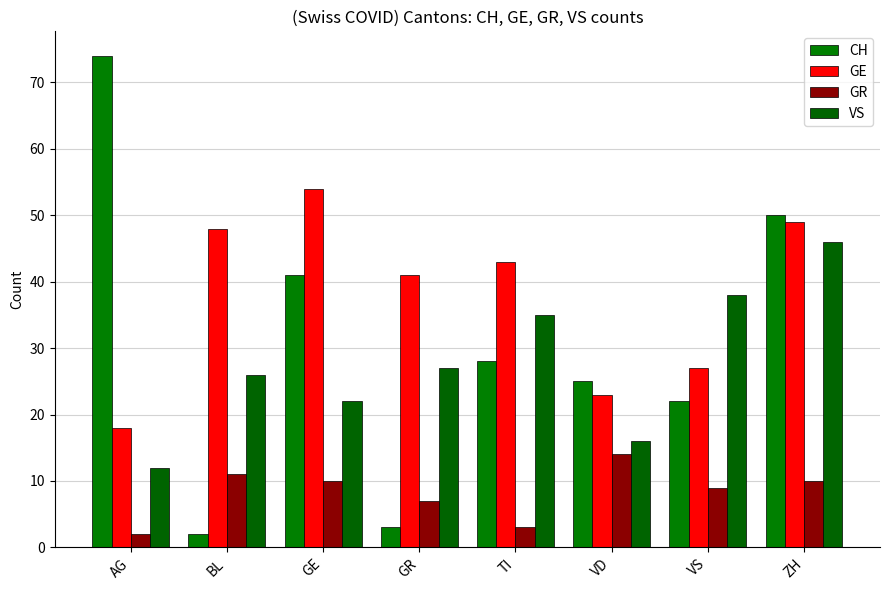

What position from the left is VD?

6